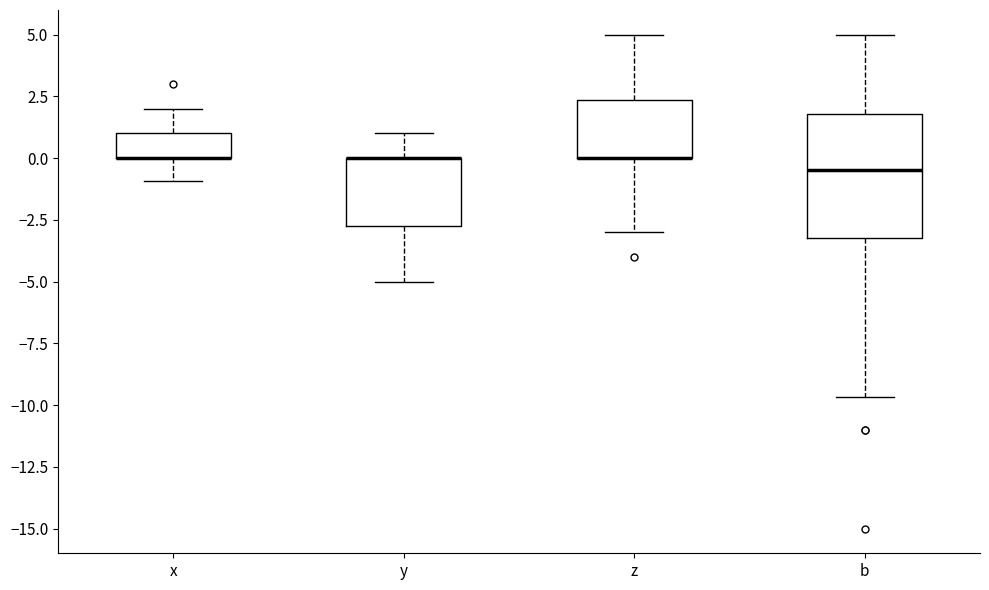

Reading left to right, transcribe this box plot: for each box, give where its median line is, the range the box spans, and where its two whiskers end, as read against the y-axis. The values are not printed on the chart, so give them approximately, as read against the axis.

x: median 0.0 (drawn on the box's lower edge), box 0.0 to 1.0, whiskers -1.0 to 2.0
y: median 0.0 (drawn on the box's upper edge), box -2.5 to 0.0, whiskers -5.0 to 1.0
z: median 0.0 (drawn on the box's lower edge), box 0.0 to 2.5, whiskers -3.0 to 5.0
b: median -0.5, box -3.0 to 2.0, whiskers -9.5 to 5.0